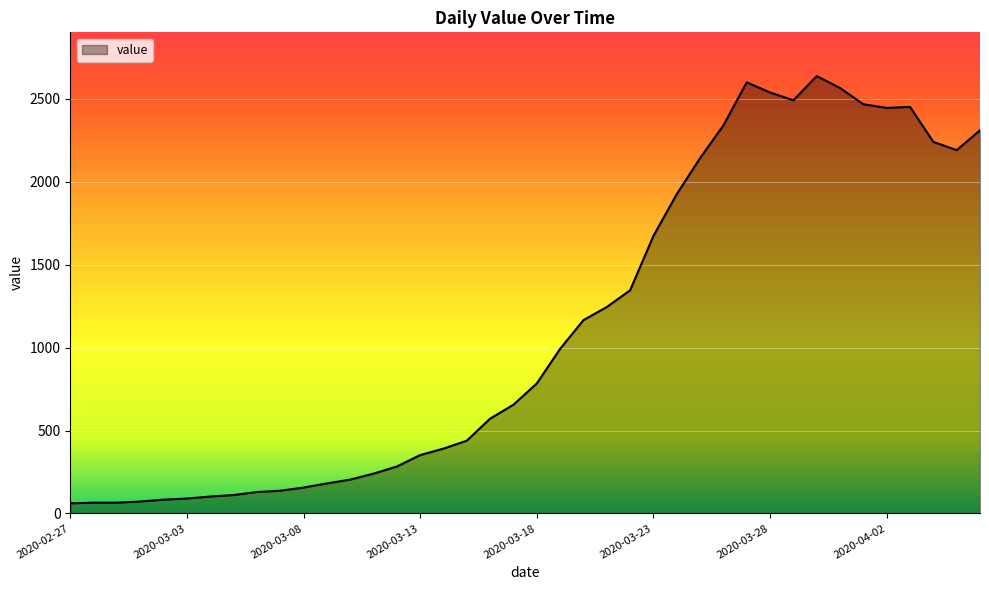

What is the difference between the maximum and minimum values?

2577